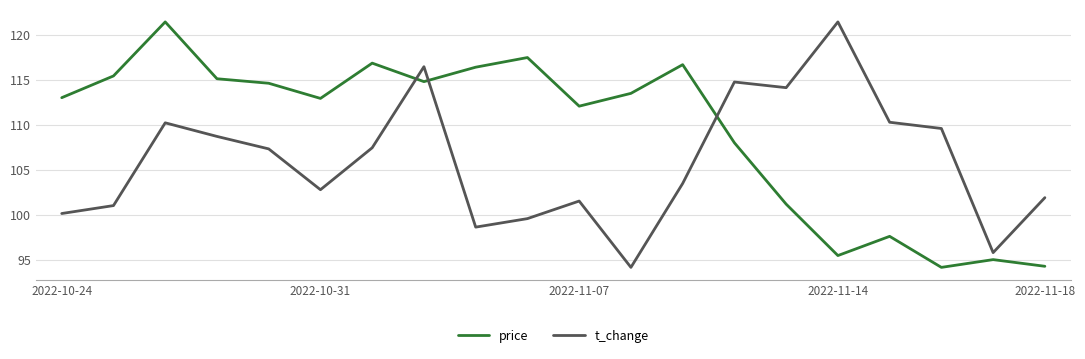

What is the difference between the maximum and minimum values in the t_change series?

27.2